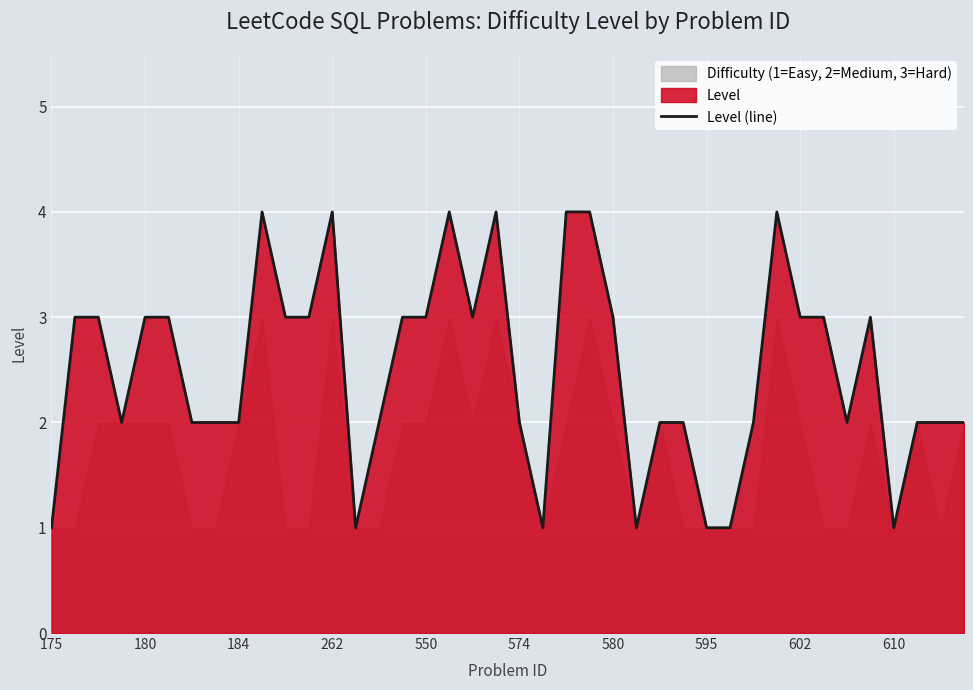

What is the difference between the second highest and minimum values?

3